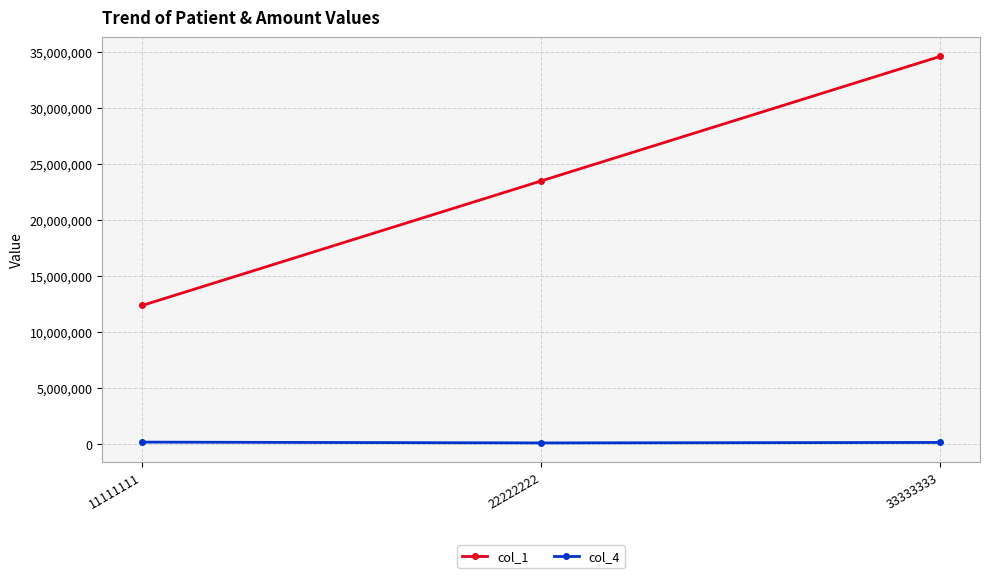

What is the minimum value shown in the chart?

80000